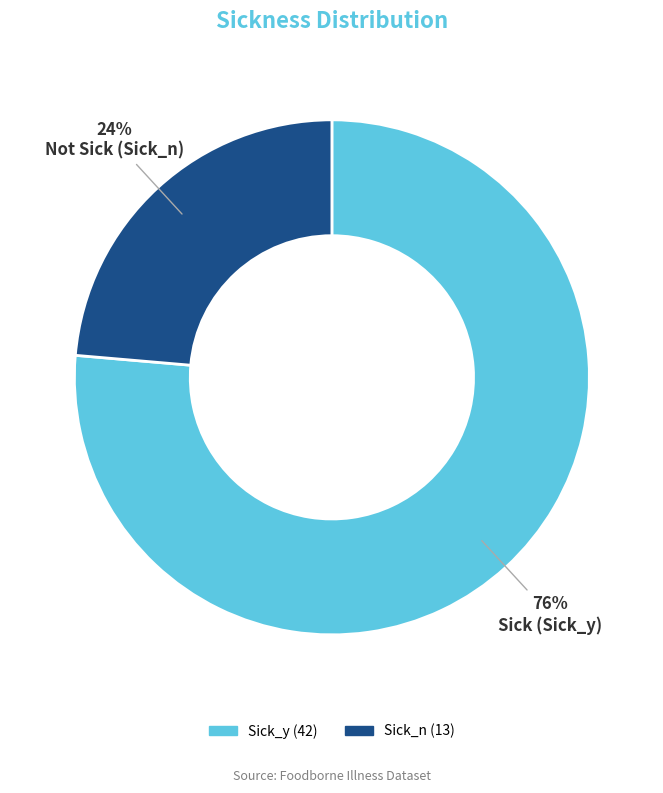

To the nearest percent, what percentage of the pie is Sick (Sick_y)?

76%